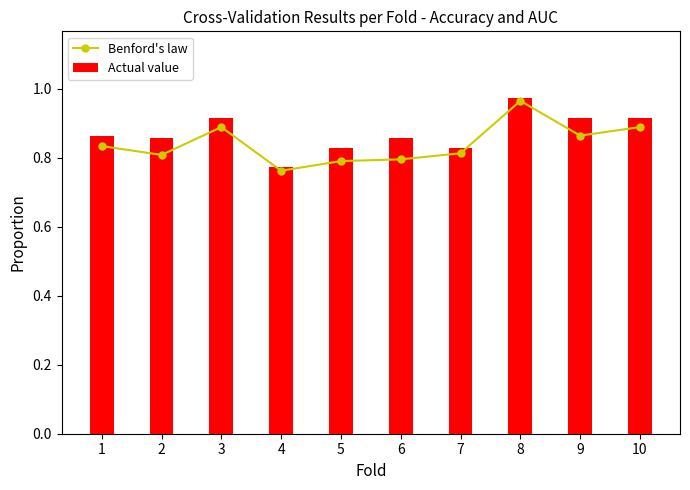

What is the greatest value displayed?

1.0